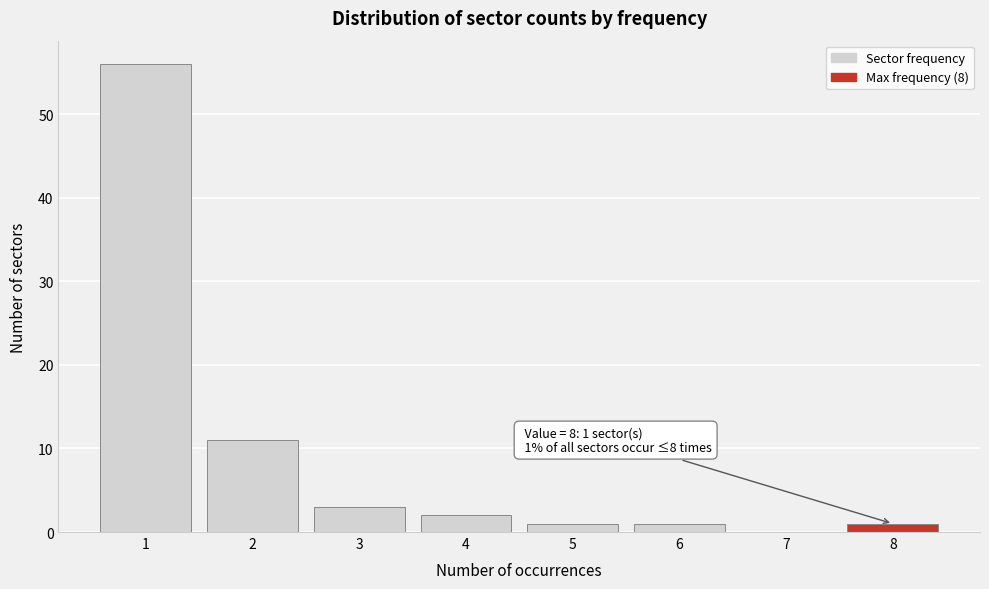

Reading right to left, list all the values displayed in this chart.

8=1	7=0	6=1	5=1	4=2	3=3	2=11	1=56